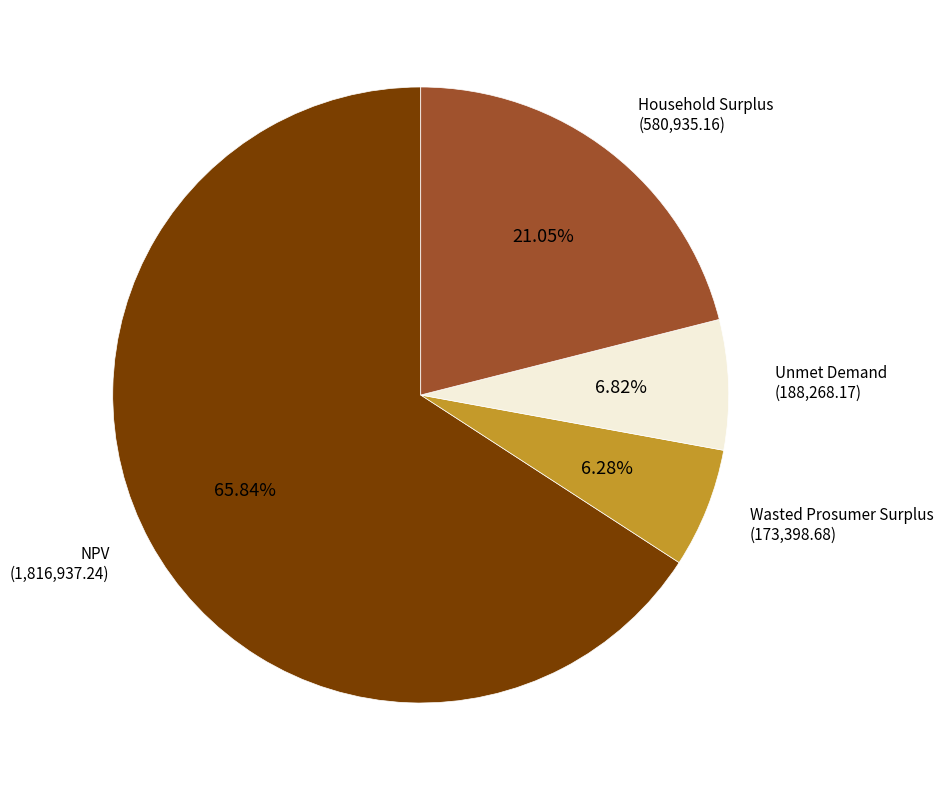

True or false: Wasted Prosumer Surplus accounts for 1% of the total.

False